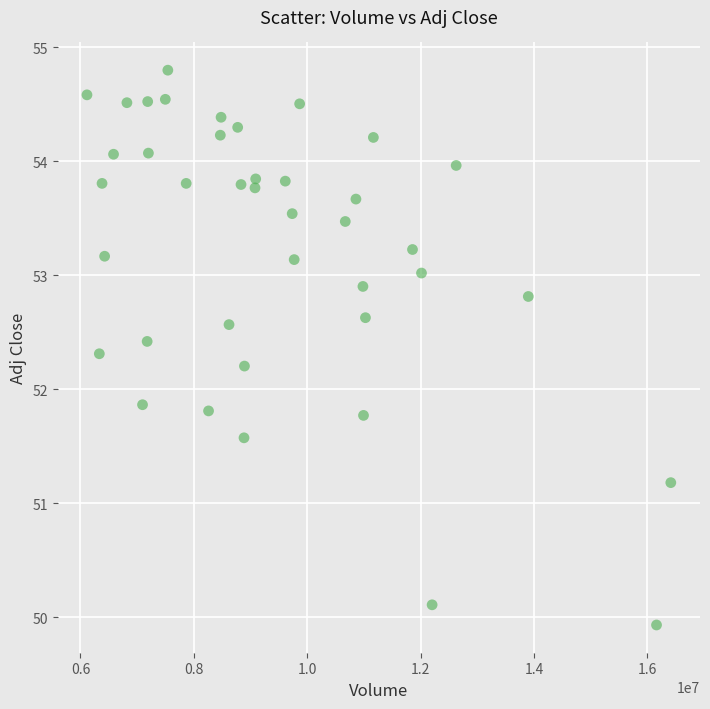

What is the range of X values (max minus min)?

10298500.0